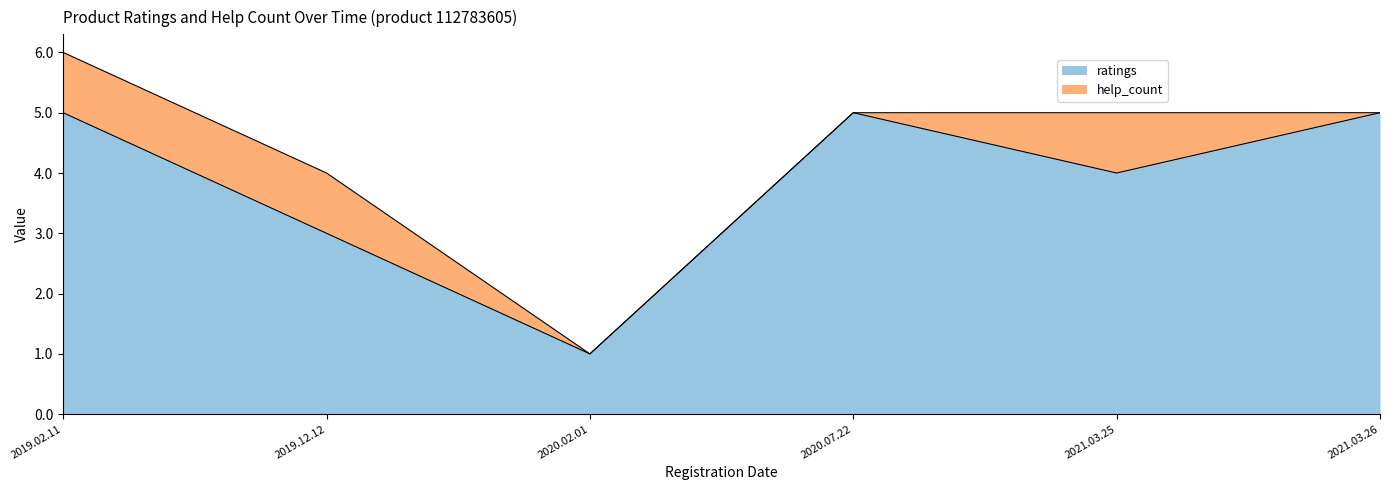

True or false: the data shows 7 at 2019.02.11.

False